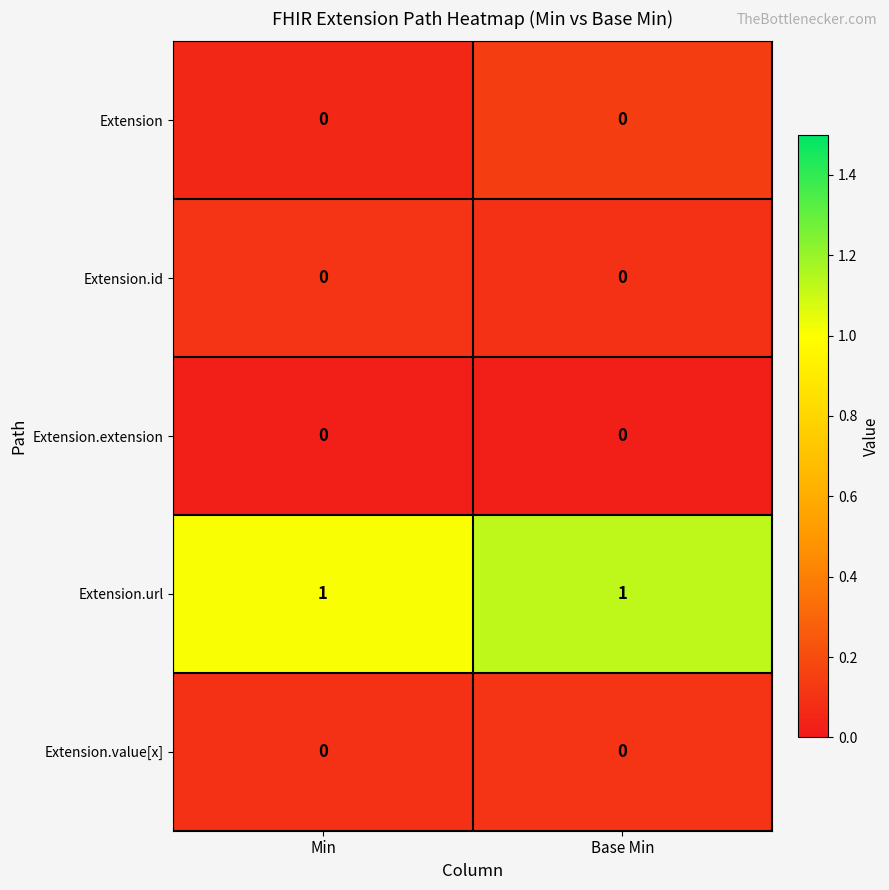

Is it true that Extension equals 0 at Min?

True